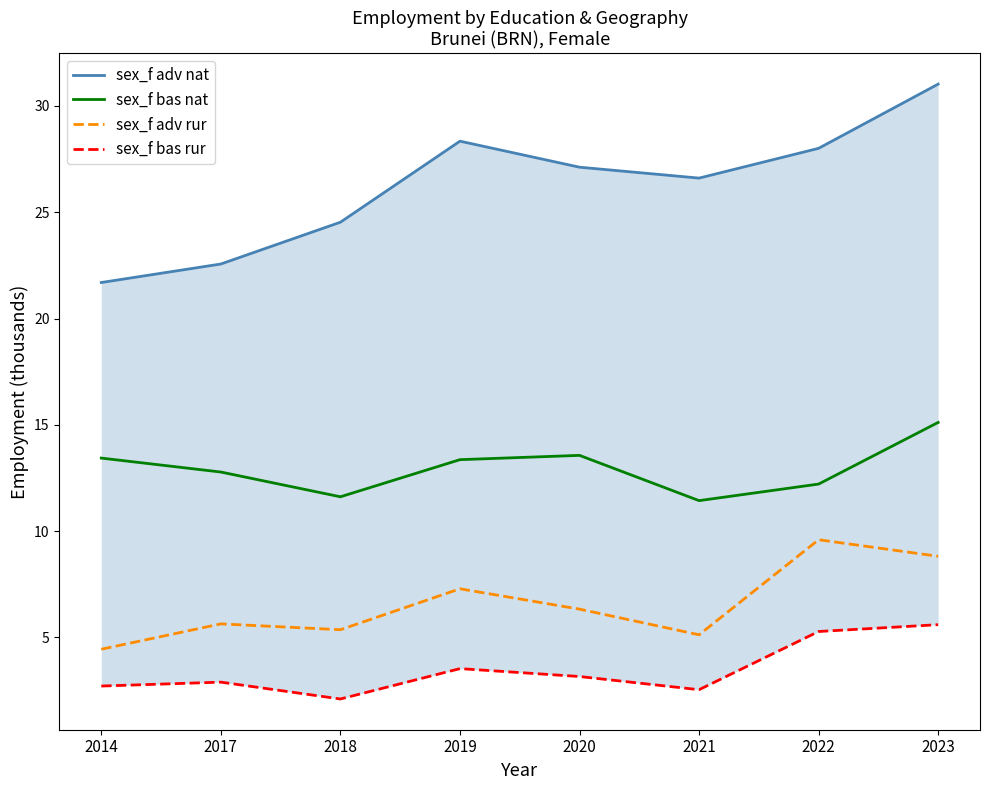

Reading left to right, what are all the values shown in this chart?

sex_f adv nat: 2014=21.7	2017=22.6	2018=24.5	2019=28.3	2020=27.1	2021=26.6	2022=28.0	2023=31.0
sex_f bas nat: 2014=13.4	2017=12.8	2018=11.6	2019=13.4	2020=13.6	2021=11.4	2022=12.2	2023=15.1
sex_f adv rur: 2014=4.4	2017=5.6	2018=5.4	2019=7.3	2020=6.3	2021=5.1	2022=9.6	2023=8.8
sex_f bas rur: 2014=2.7	2017=2.9	2018=2.1	2019=3.5	2020=3.2	2021=2.5	2022=5.3	2023=5.6